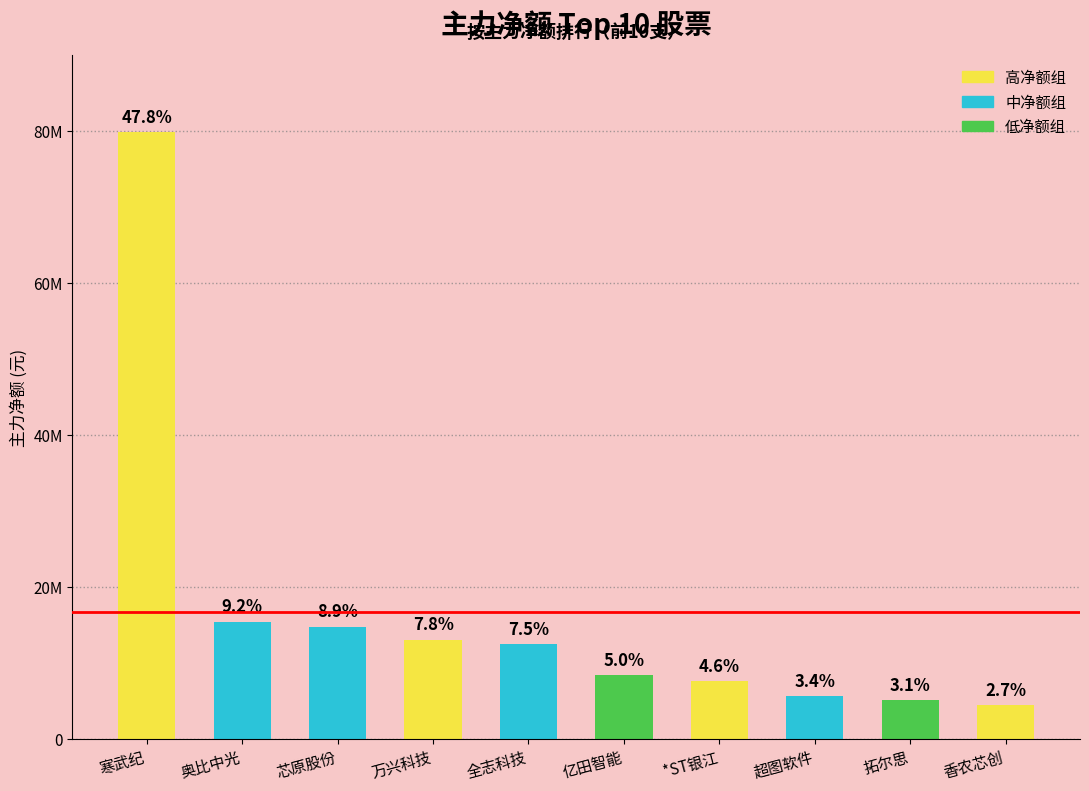

Approximately how many times larger is the value at 亿田智能 compared to 拓尔思?

1.6